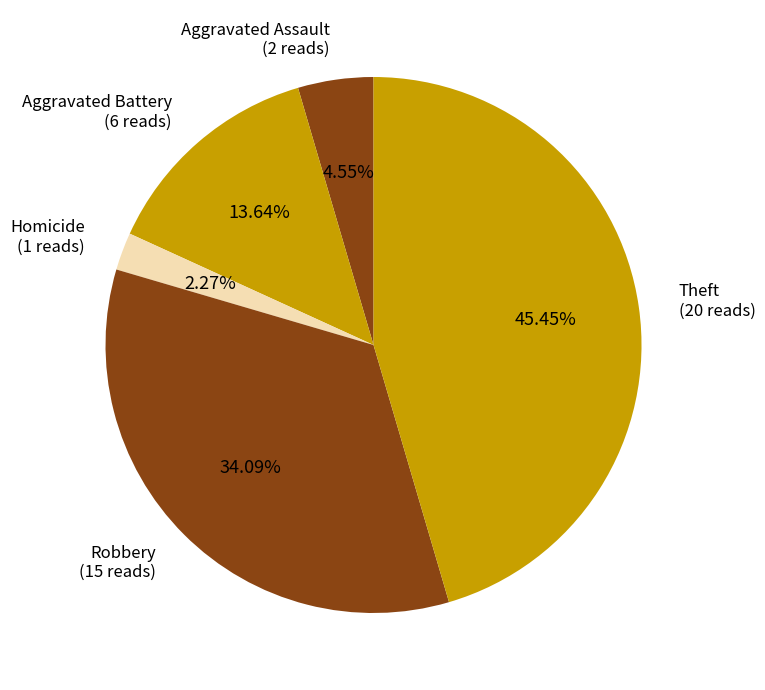

Rank the categories by value from highest to lowest.

Theft, Robbery, Aggravated Battery, Aggravated Assault, Homicide